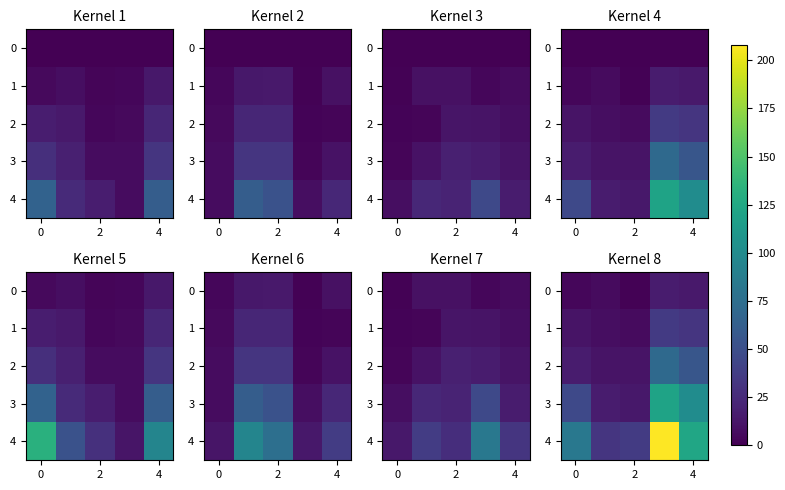

What is the difference between the maximum and minimum values in the 0 series?

15